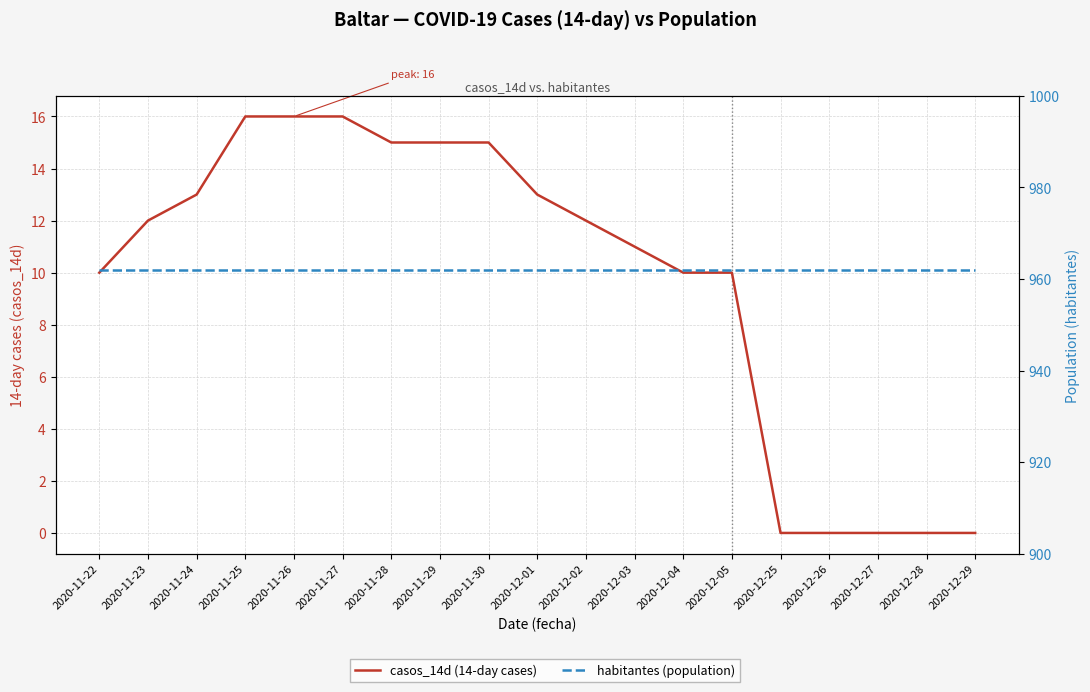

What is the label of the 5th point from the left?

2020-11-26